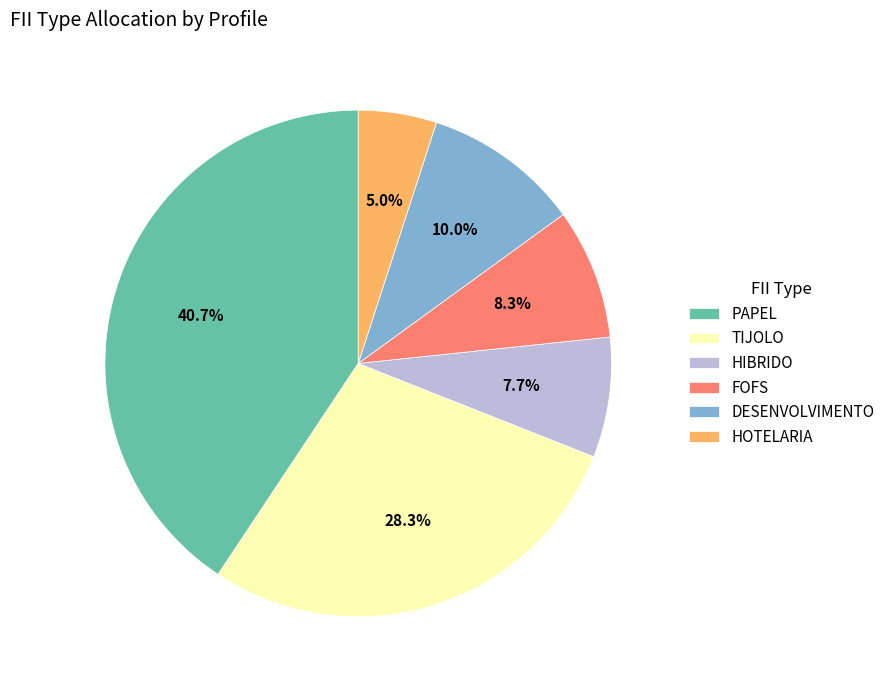

Count the number of slices in the pie.

6